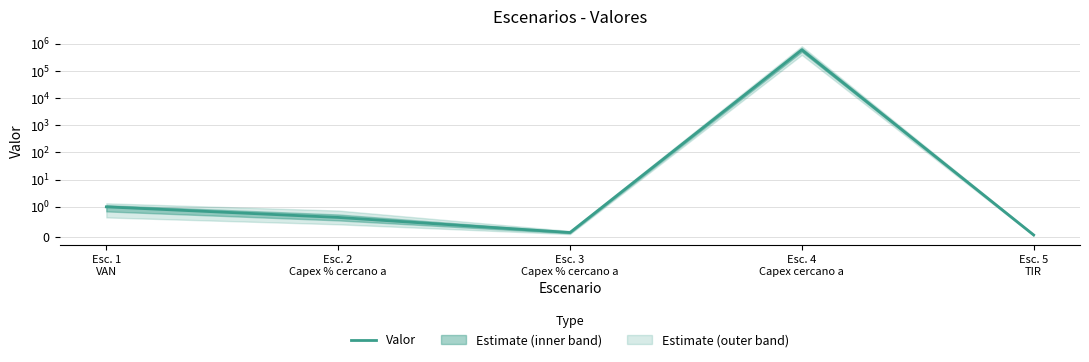

How many interior local peaks (higher than both neighbors) does the data have?

1